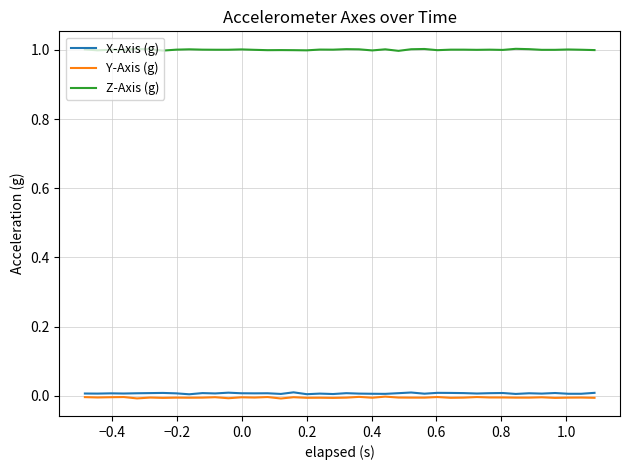

Which series has the largest total across all categories?

Z-Axis (g)